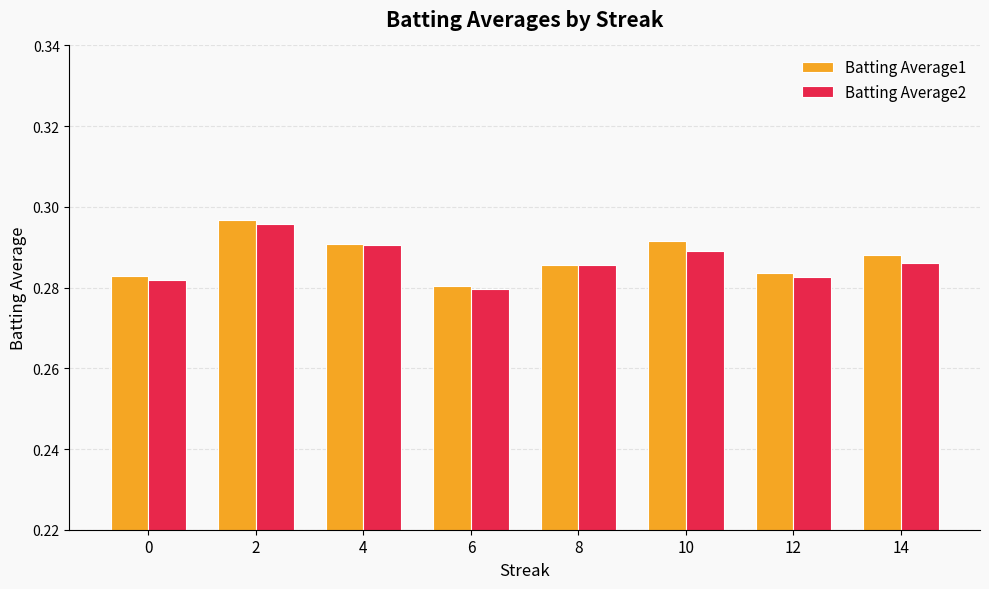

Which series changed the most between 2 and 8?

Batting Average1